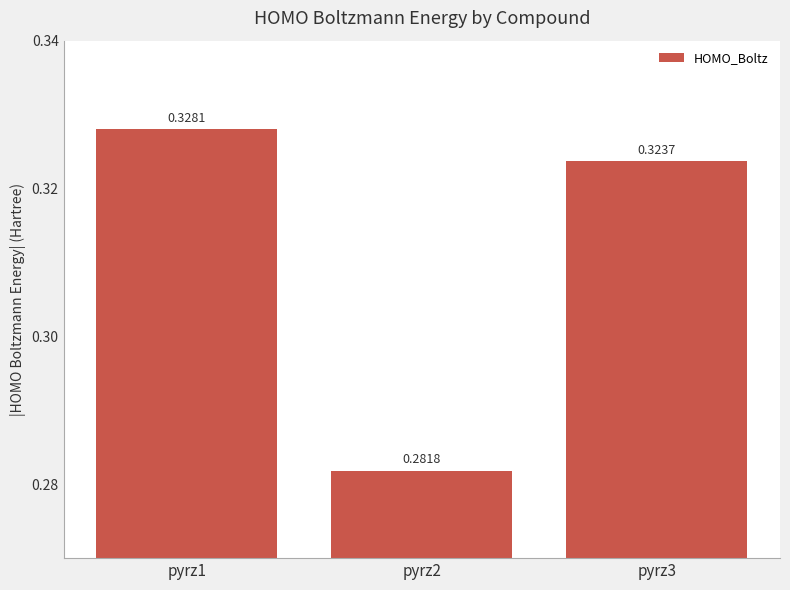

How many bars are there in total?

3